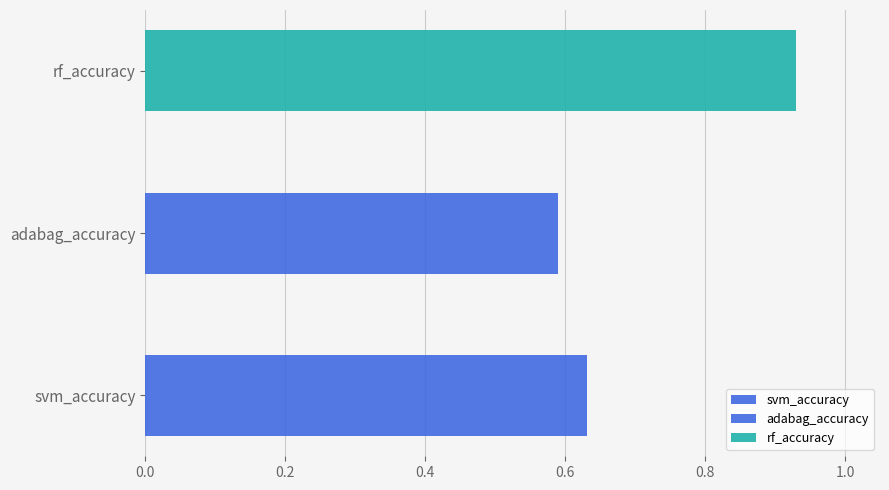

What is the value of the 1st bar from the left?

0.6